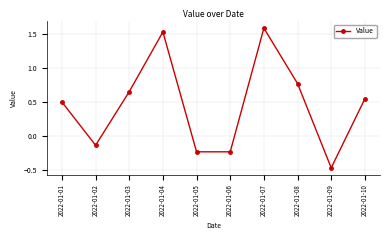

At which label is the value closest to 0?

2022-01-02